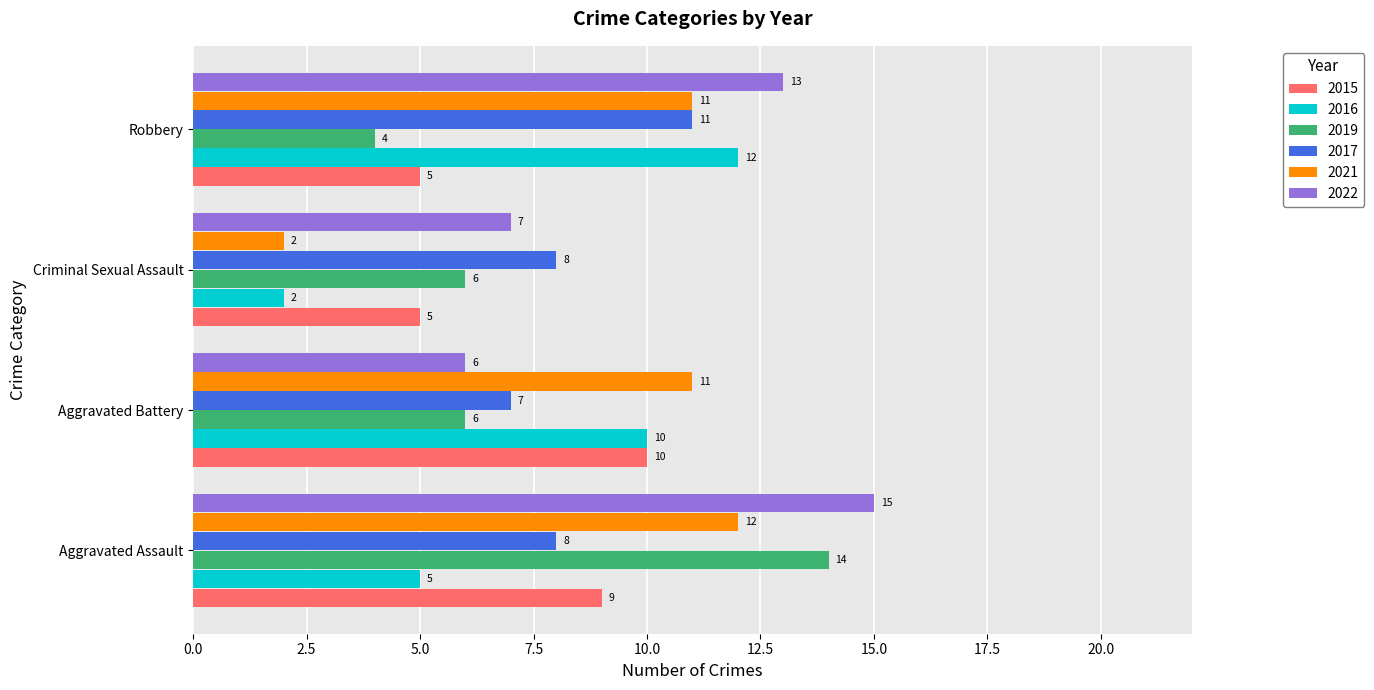

Rank the categories by 2022 value from highest to lowest.

Aggravated Assault, Robbery, Criminal Sexual Assault, Aggravated Battery